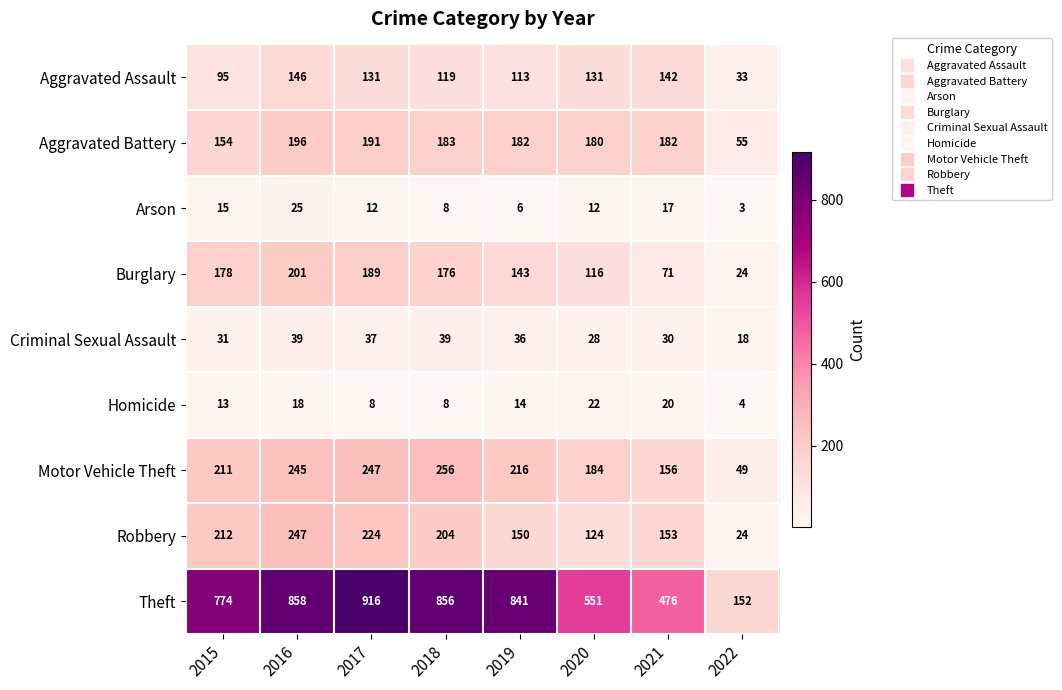

Which series has the widest spread of values?

Theft